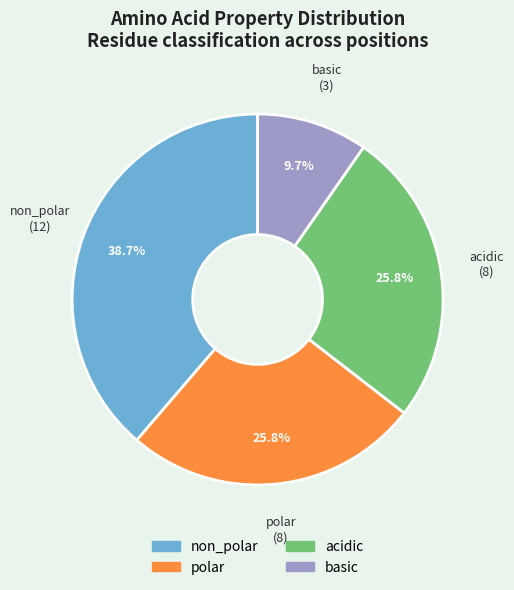

True or false: polar accounts for 26% of the total.

True